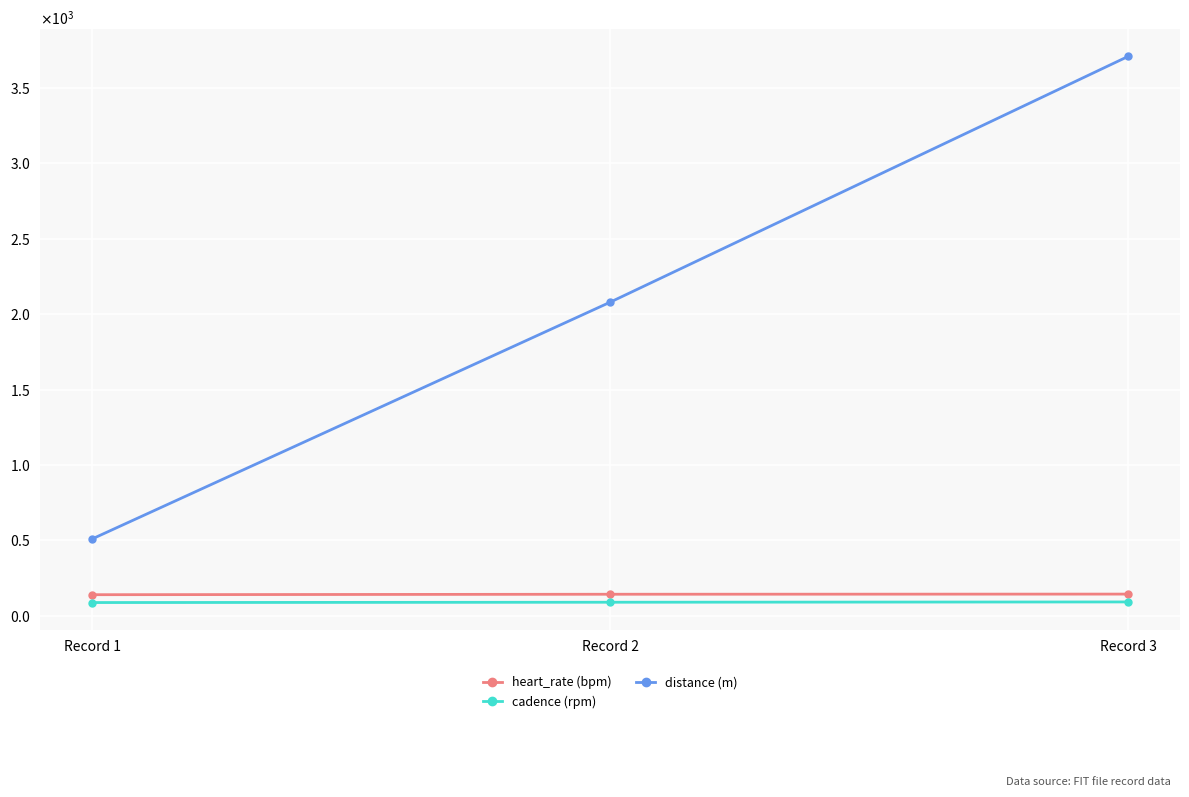

Is this an area chart (filled region under the line)?

No